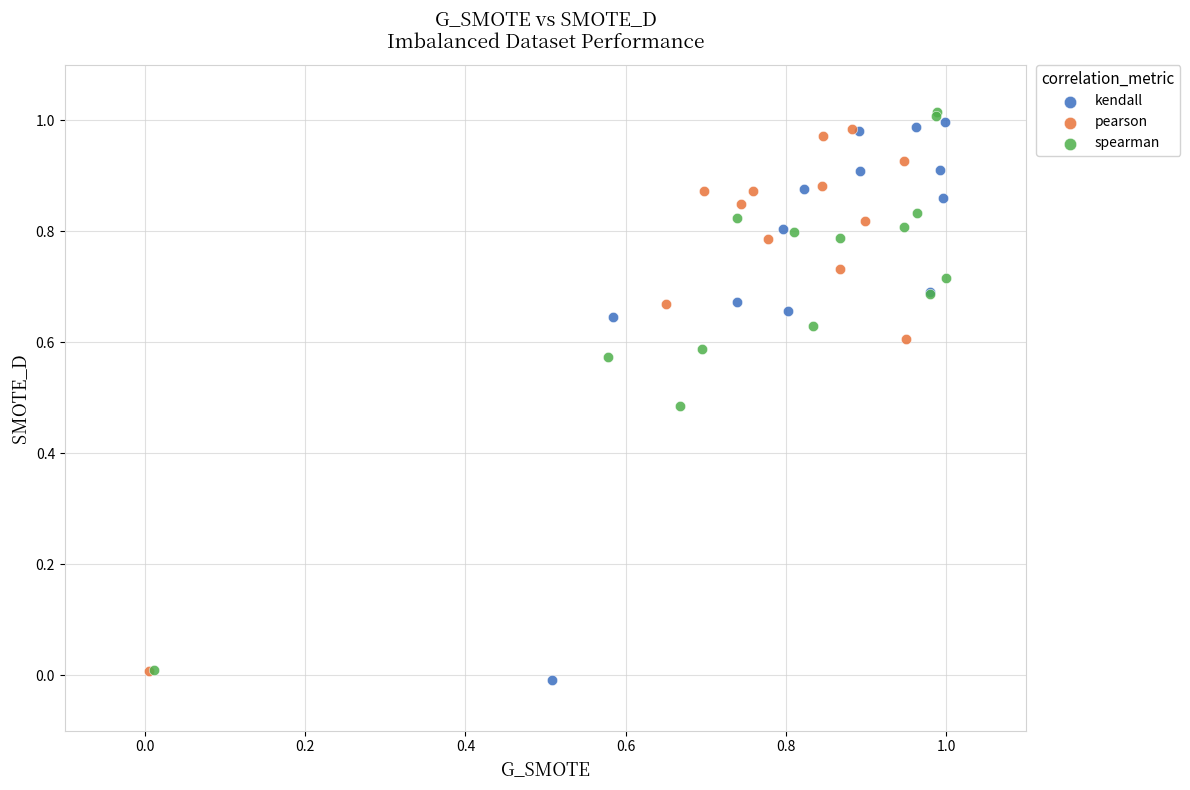

What are all the series names shown in the legend?

kendall, pearson, spearman